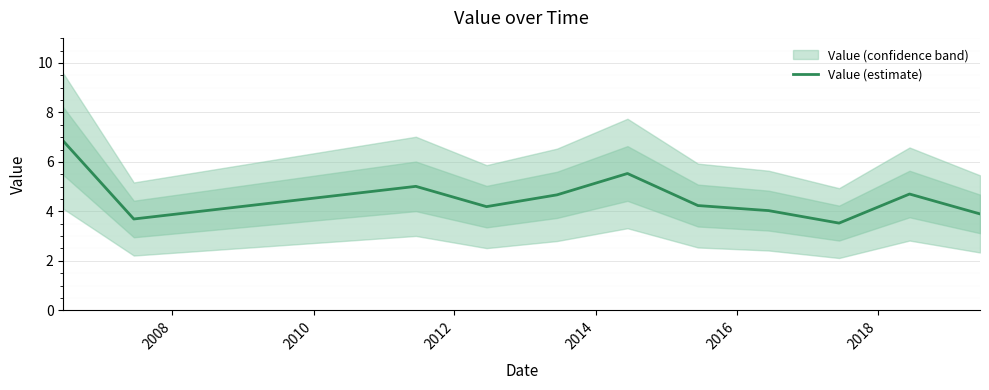

How many data points does each series have?

11